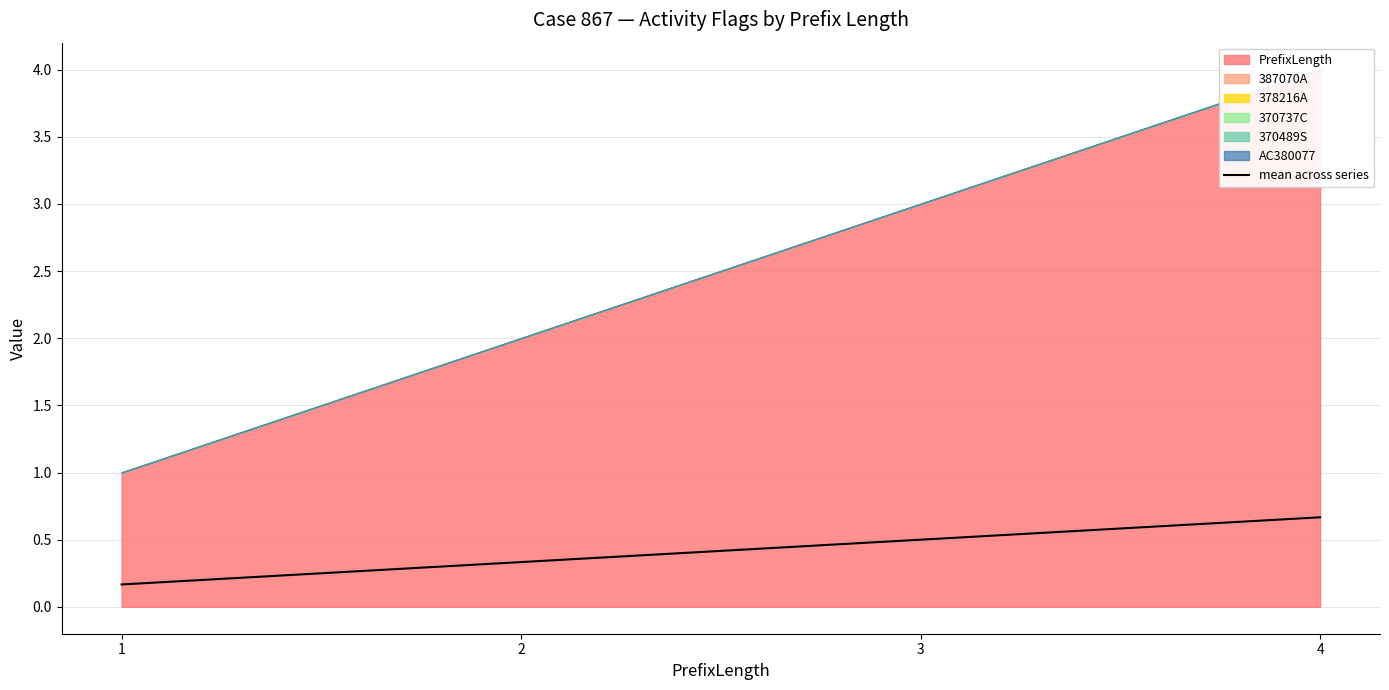

Which label corresponds to the largest value in the chart?

4